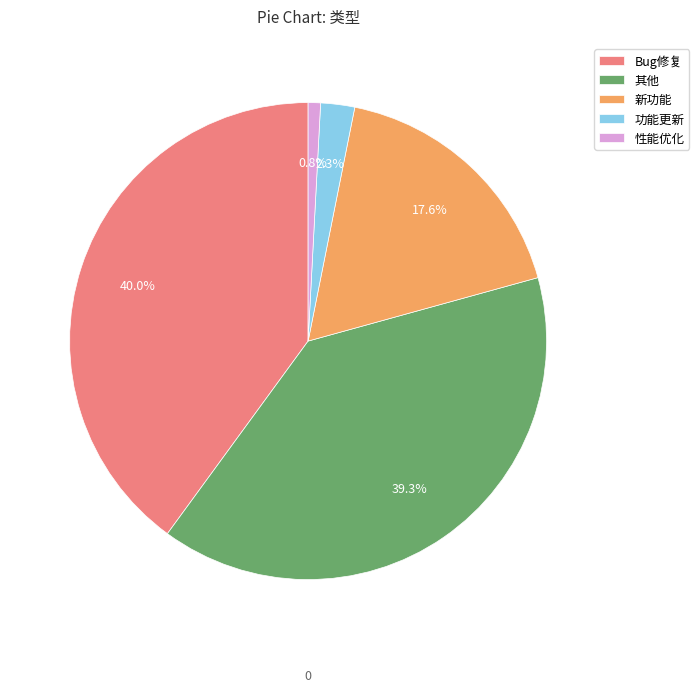

Combined, do Bug修复 and 性能优化 account for over 50%?

No